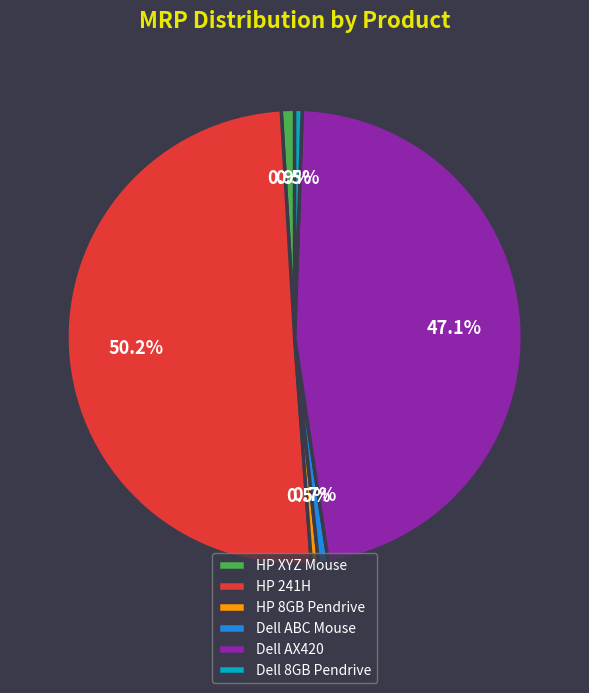

Is the sum of Dell 8GB Pendrive and HP XYZ Mouse greater than half?

No